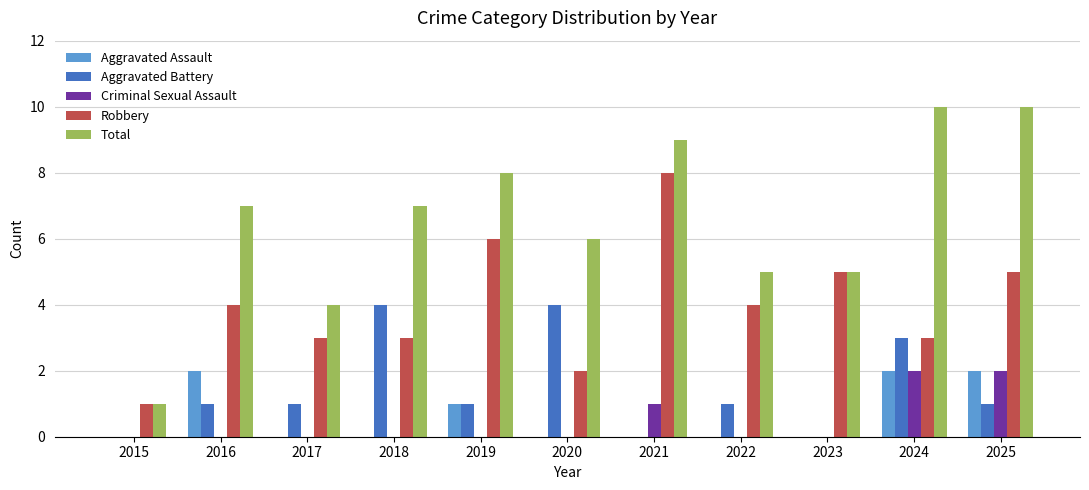

Reading left to right, transcribe all the data shown in this chart.

Aggravated Assault: 0	2	0	0	1	0	0	0	0	2	2
Aggravated Battery: 0	1	1	4	1	4	0	1	0	3	1
Criminal Sexual Assault: 0	0	0	0	0	0	1	0	0	2	2
Robbery: 1	4	3	3	6	2	8	4	5	3	5
Total: 1	7	4	7	8	6	9	5	5	10	10